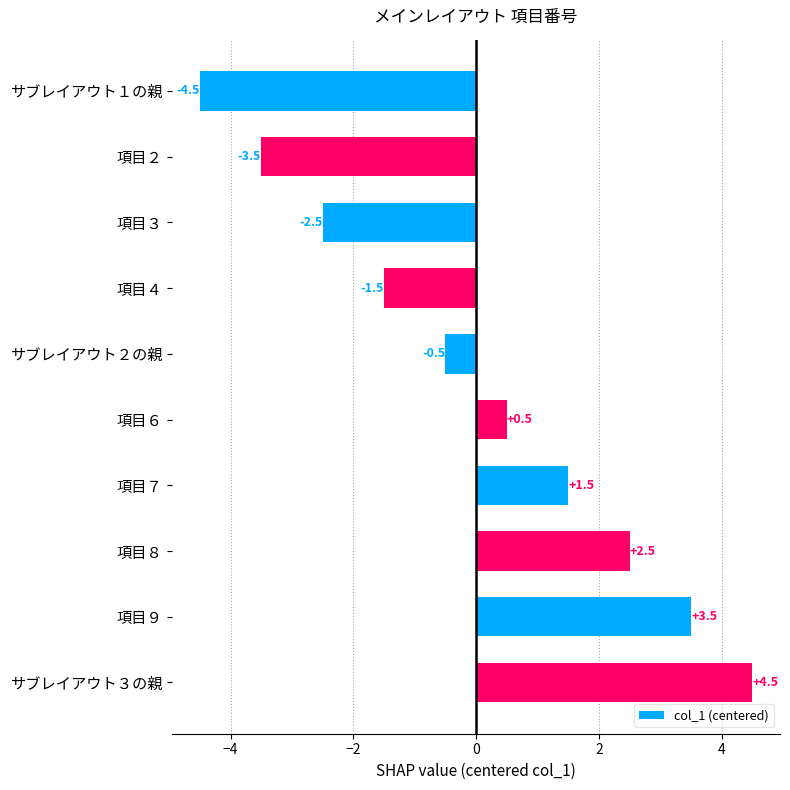

Rank the categories by value from lowest to highest.

サブレイアウト１の親, 項目２, 項目３, 項目４, サブレイアウト２の親, 項目６, 項目７, 項目８, 項目９, サブレイアウト３の親